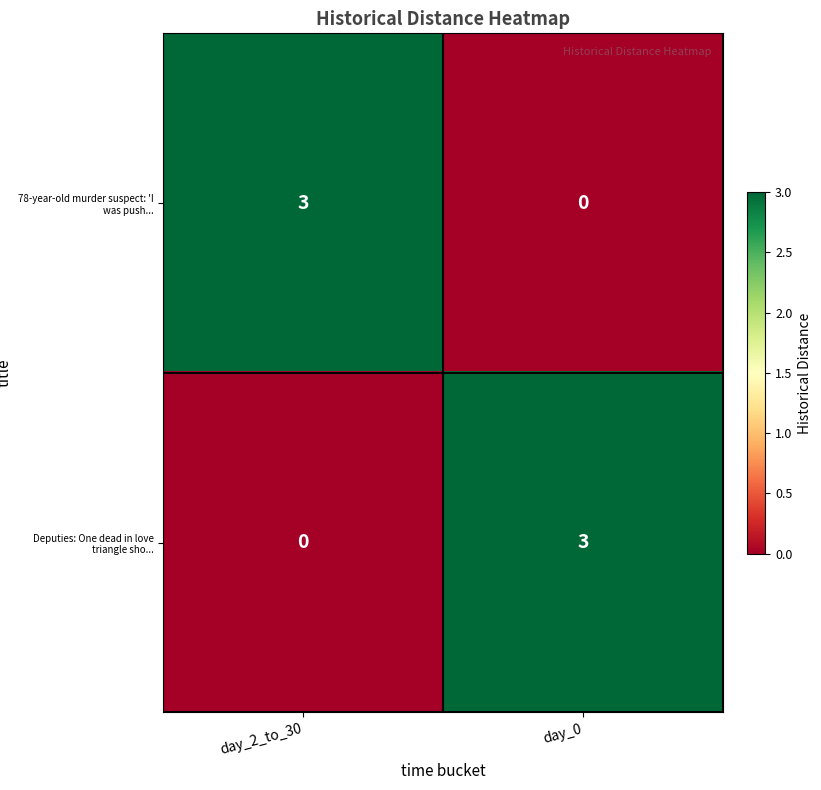

Count the number of categories in the chart.

2